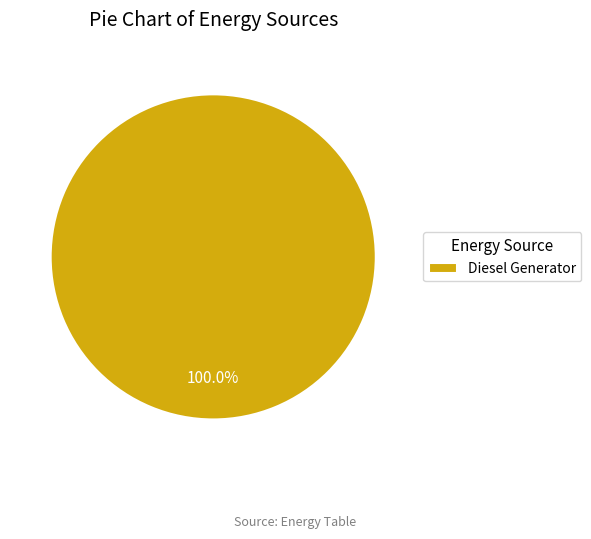

Count the number of slices in the pie.

1